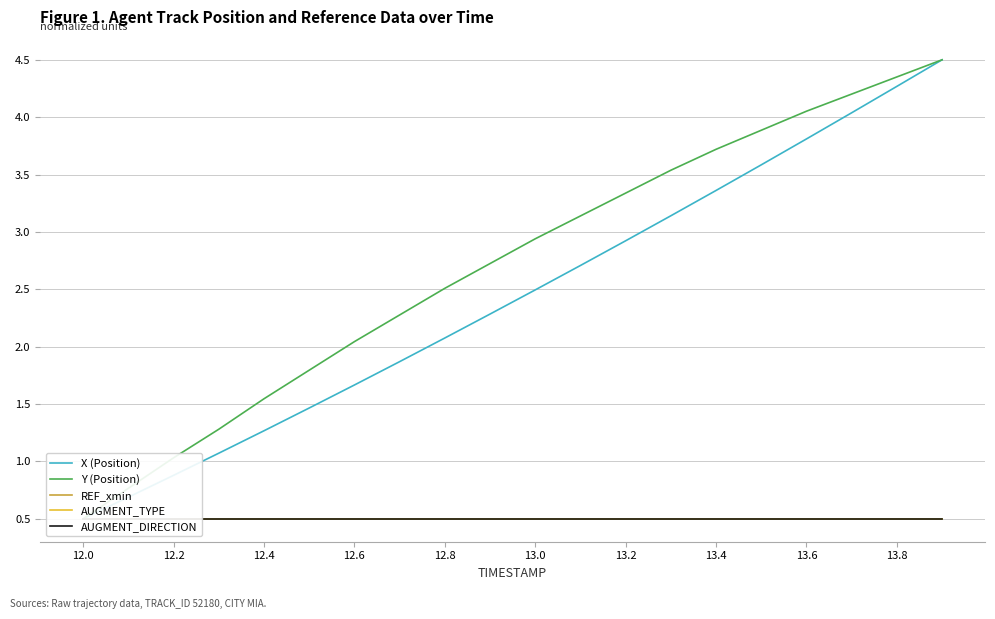

Which category has the lowest value across all series?

12.0